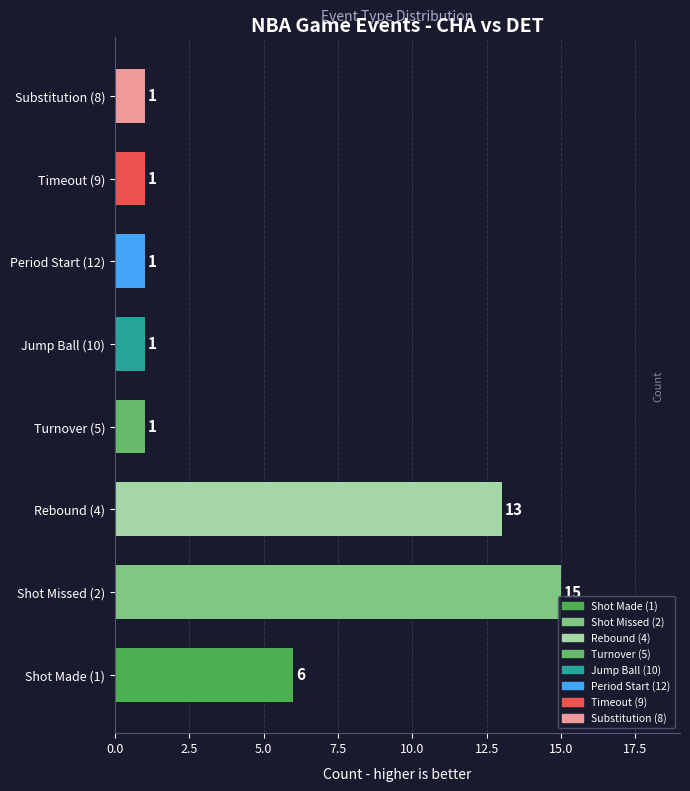

The value at Timeout (9) is 1. True or false?

True